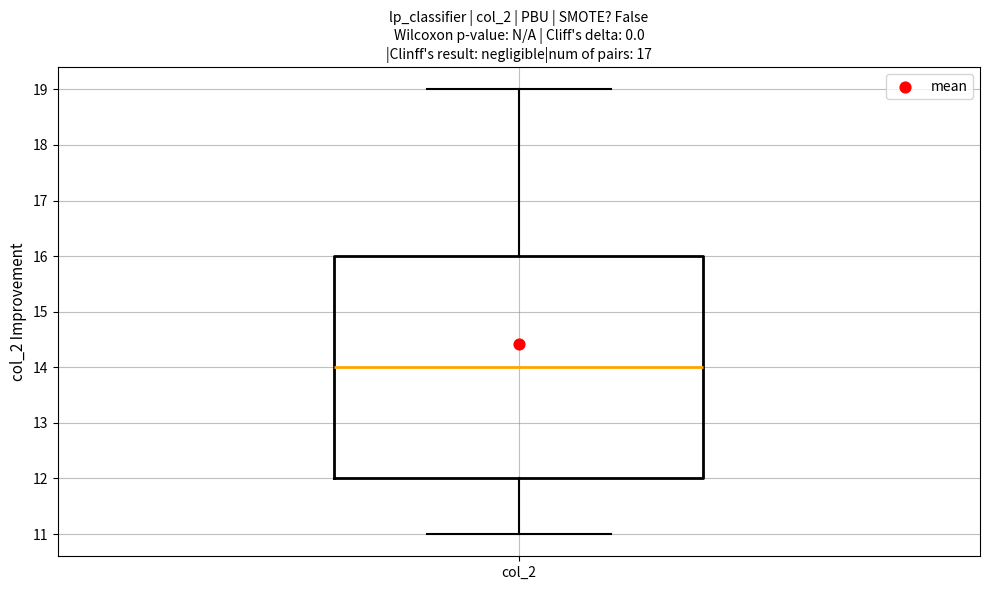

Transcribe this box plot: give where the median line is, the range the box spans, and where the two whiskers end, as read against the y-axis. The values are not printed on the chart, so give them approximately, as read against the axis.

median 14, box 12 to 16, whiskers 11 to 19